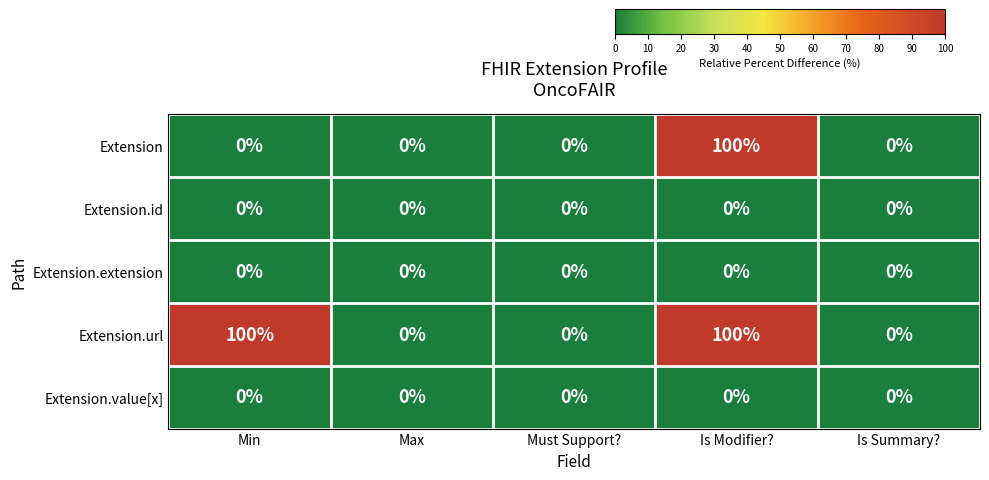

Reading left to right, transcribe all the data shown in this chart.

Extension: 0	0	0	100	0
Extension.id: 0	0	0	0	0
Extension.extension: 0	0	0	0	0
Extension.url: 100	0	0	100	0
Extension.value[x]: 0	0	0	0	0